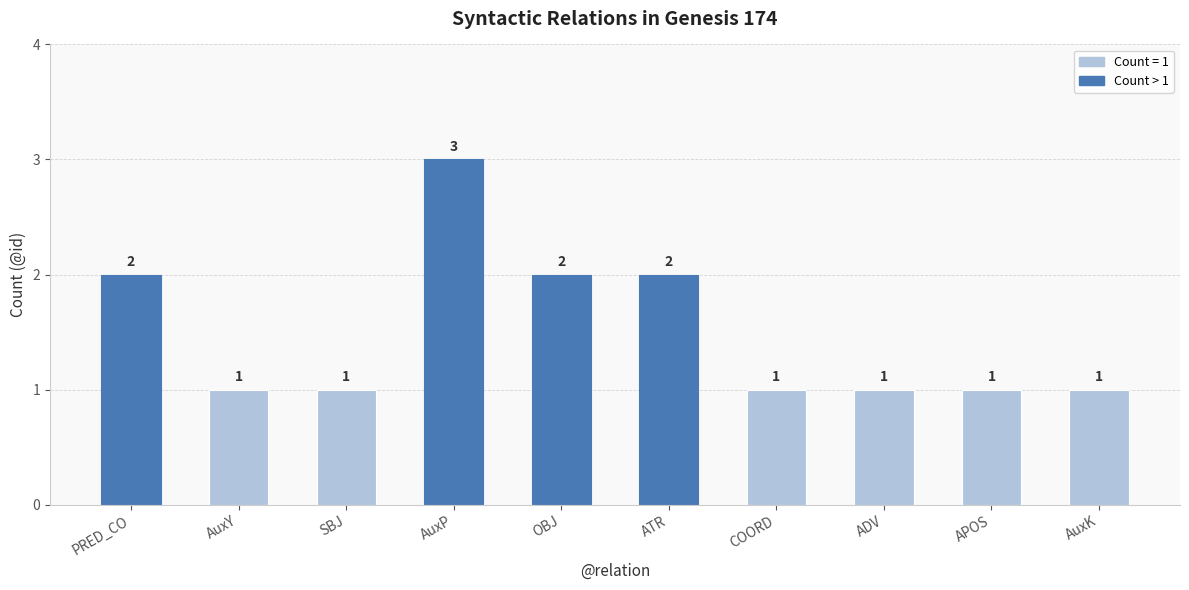

What is the label of the 9th bar from the right?

AuxY